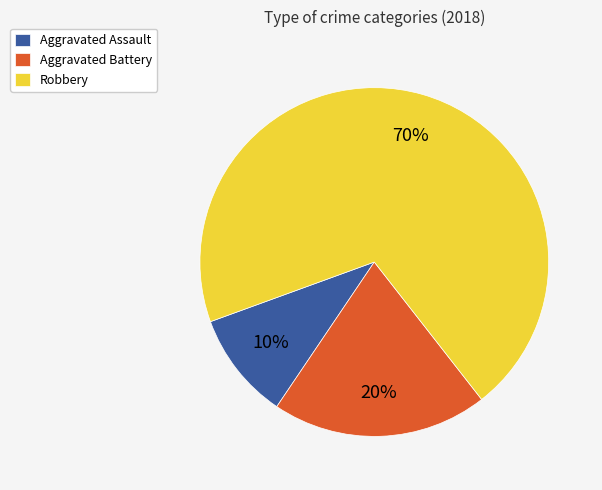

Between Aggravated Battery and Robbery, which is larger?

Robbery